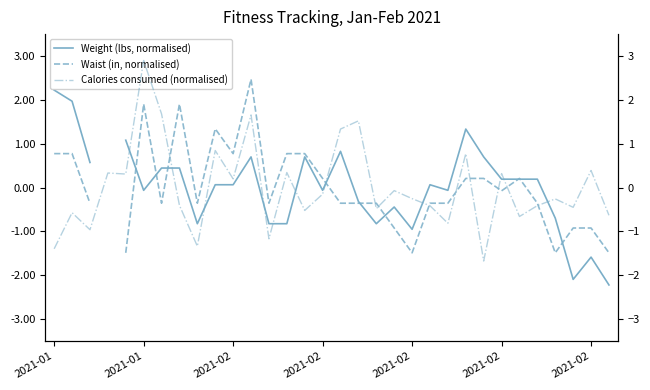

What is the highest value of the Weight (lbs, normalised) series?

2.2